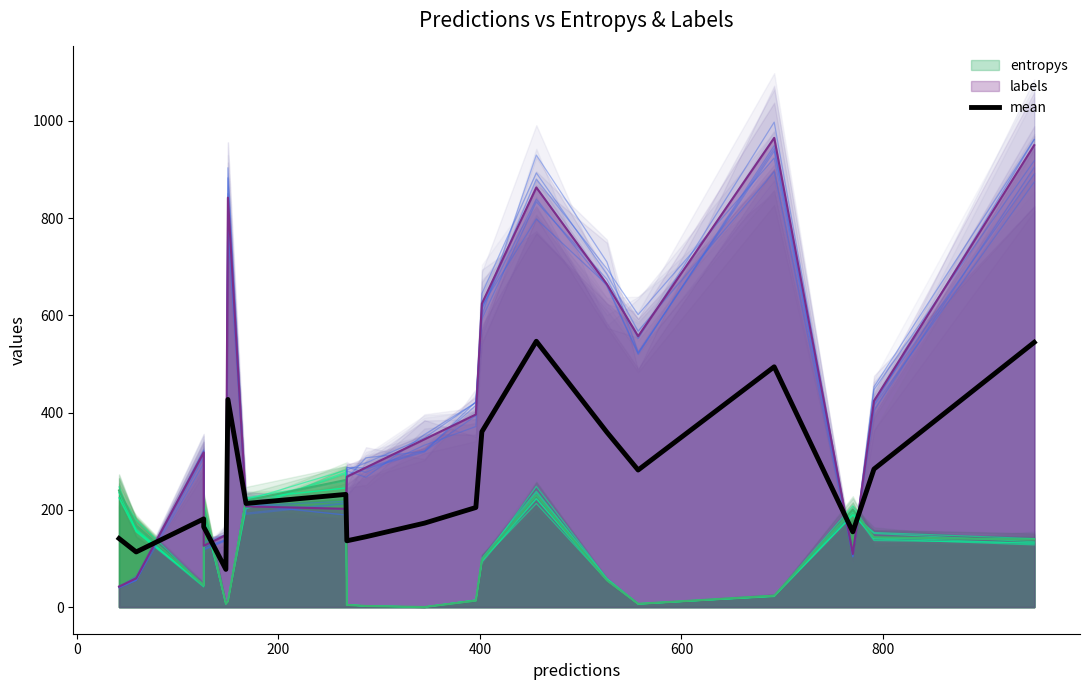

What is the change in value from 9 to 16?

+349.6